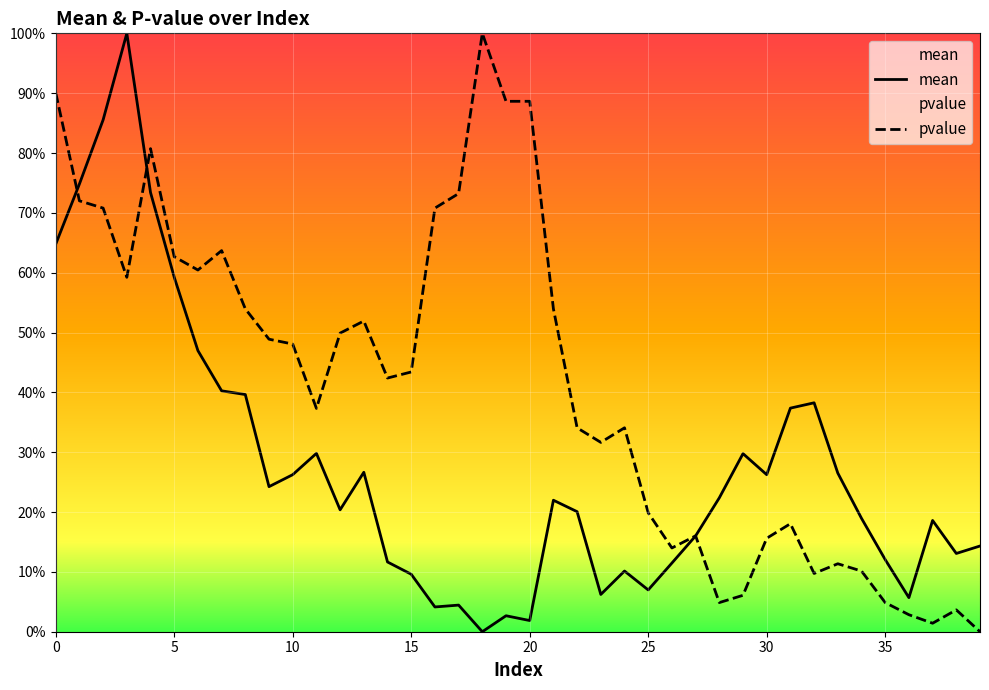

Does the chart display data point markers on the line(s)?

No